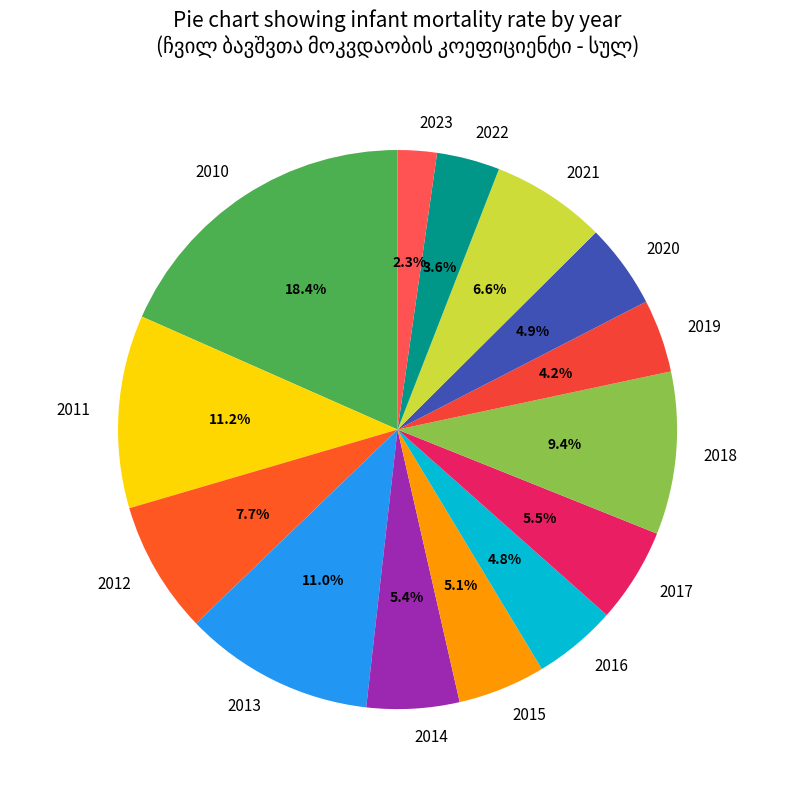

How many slices are in this pie chart?

14